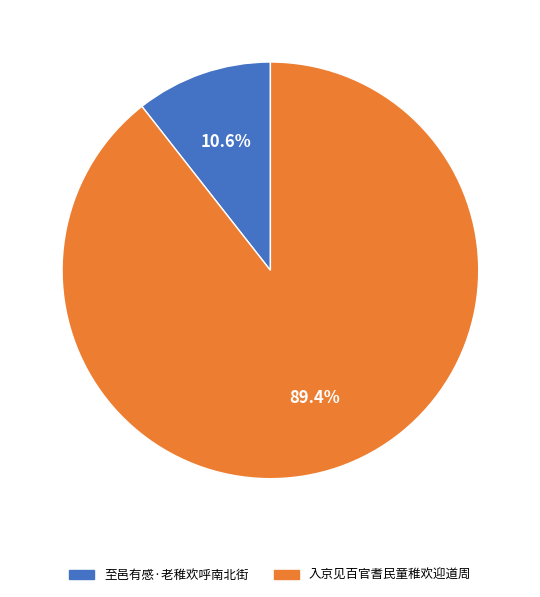

What is the majority slice?

入京见百官耆民童稚欢迎道周